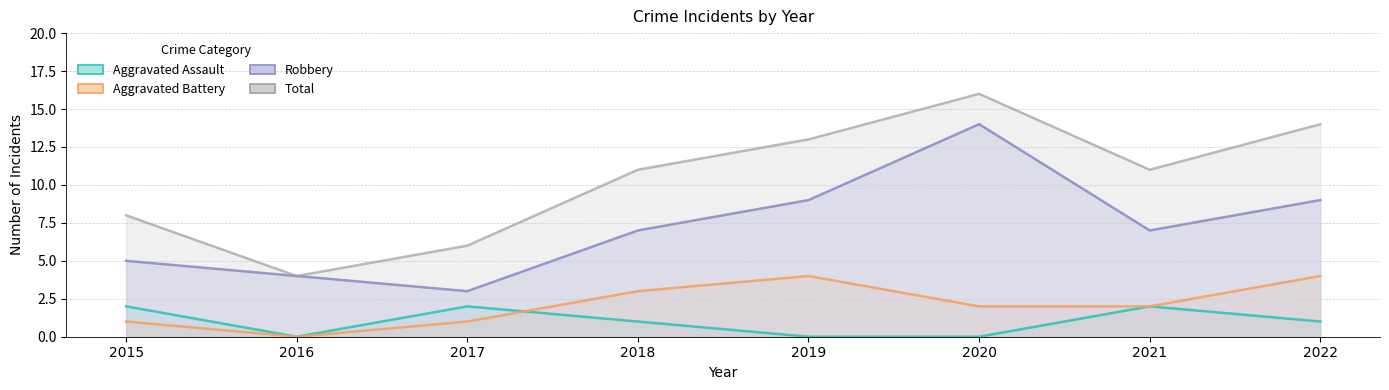

How many lines are shown in the chart?

4